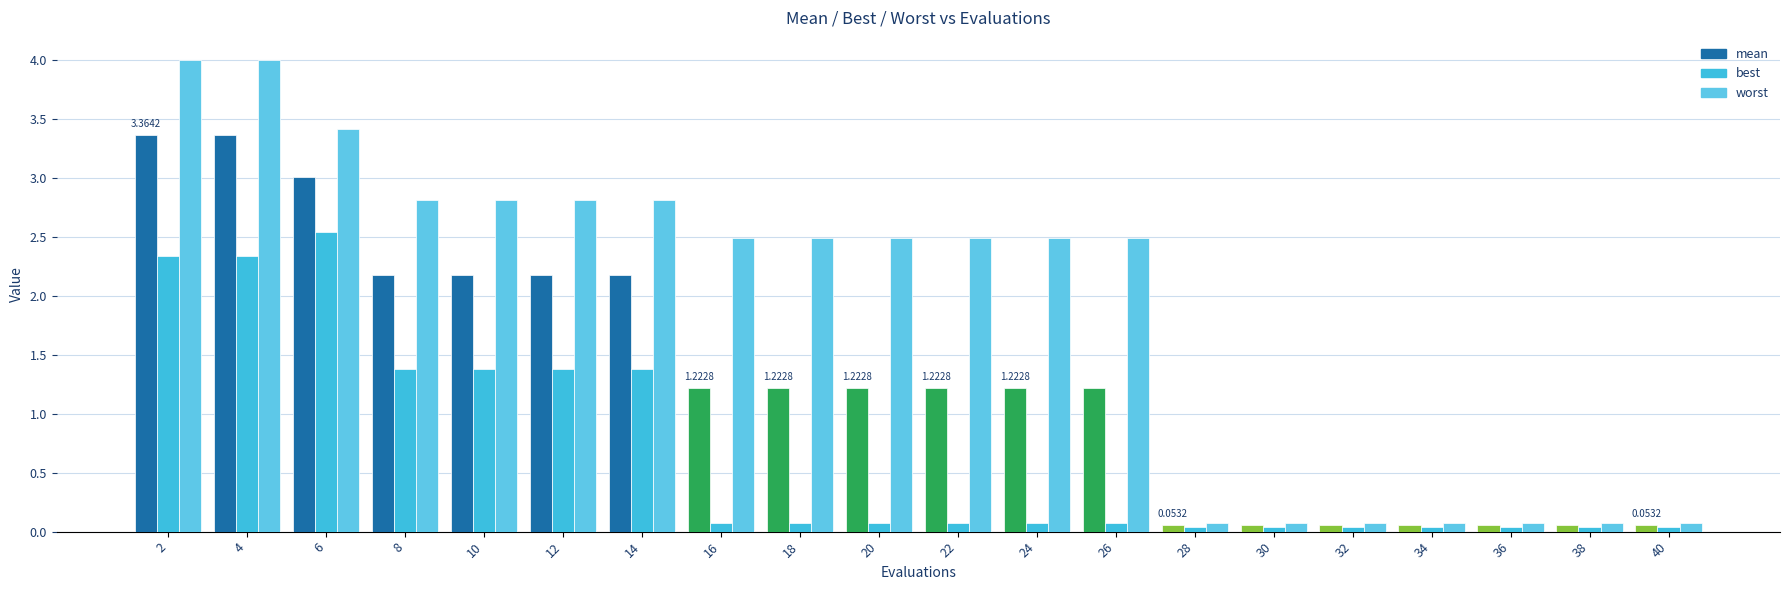

At 24, list the series in order from smallest to largest.

best, mean, worst